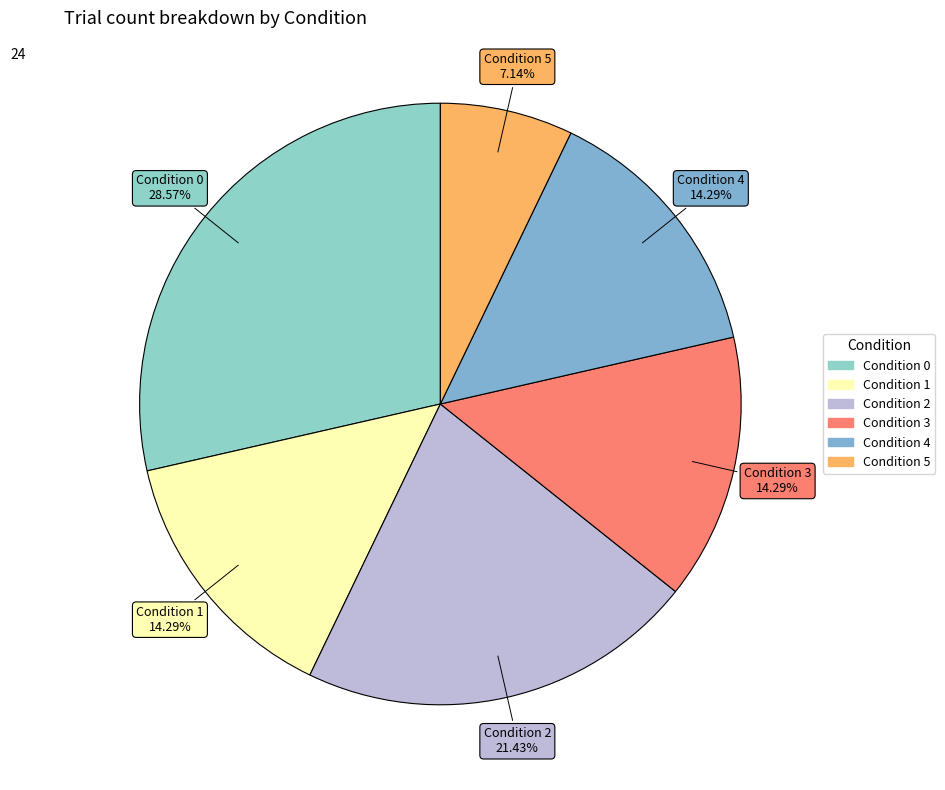

Is it true that Condition 2 is 27% of the pie?

False